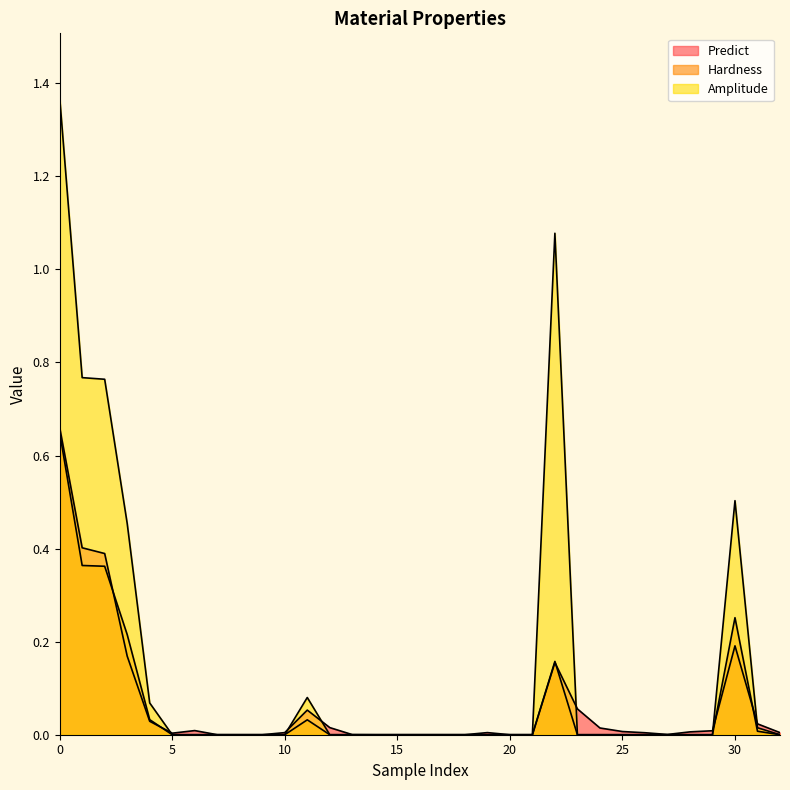

True or false: Amplitude has a value of 0.0 at 29.

True